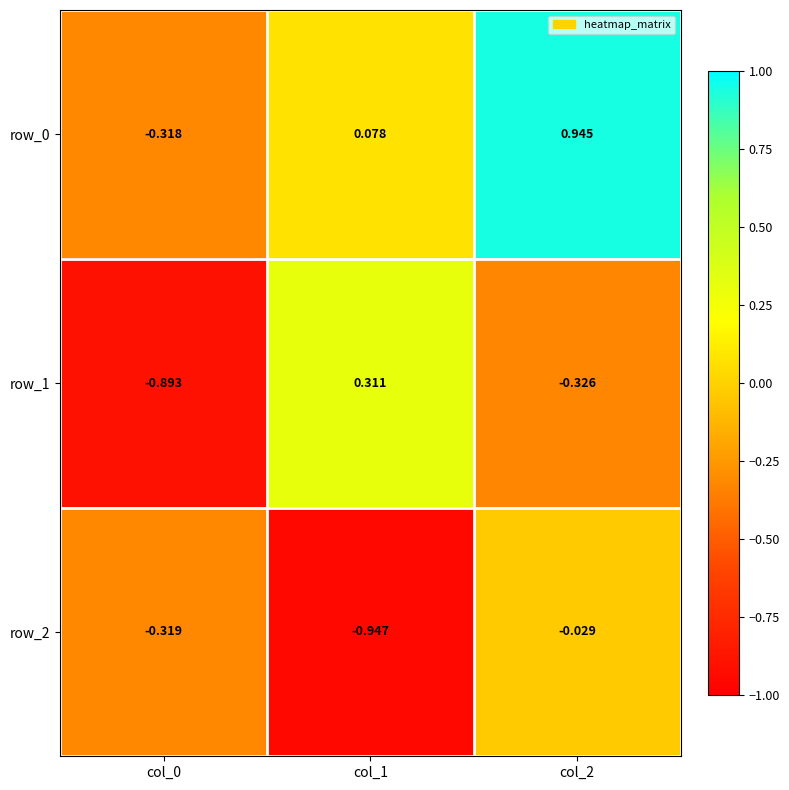

At which category is the sum across all series the highest?

col_2